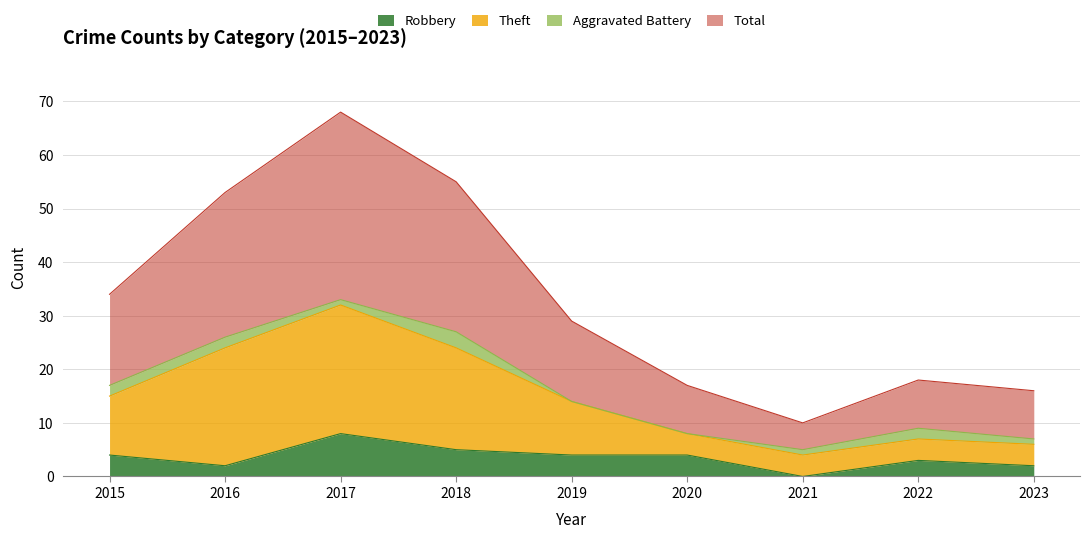

At which label does Robbery reach its minimum?

2021